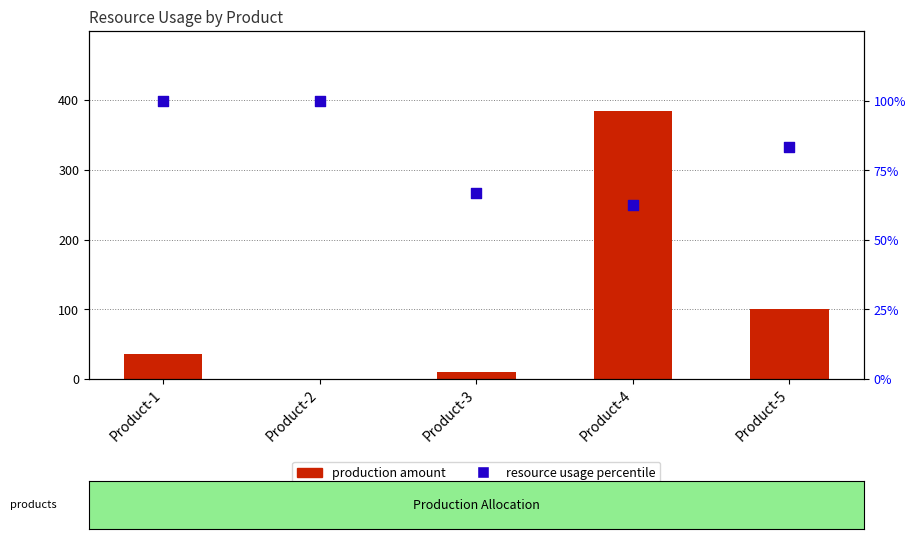

What is the total value across all series at Product-4?

446.5